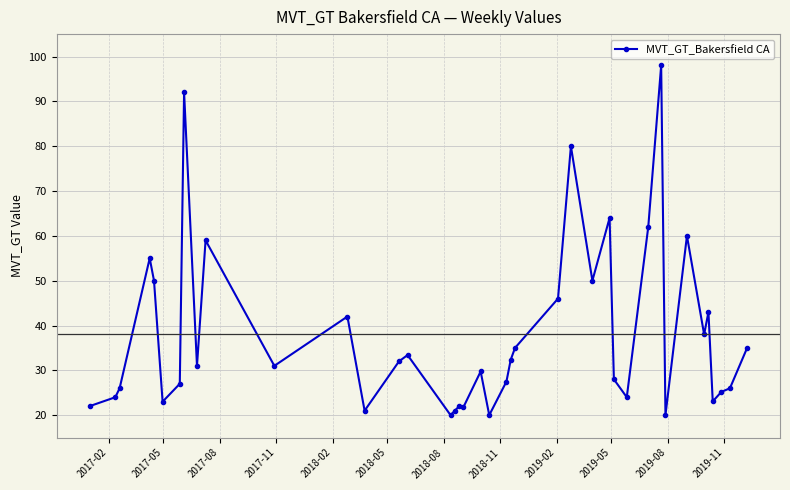

What is the maximum value shown in the chart?

98.0